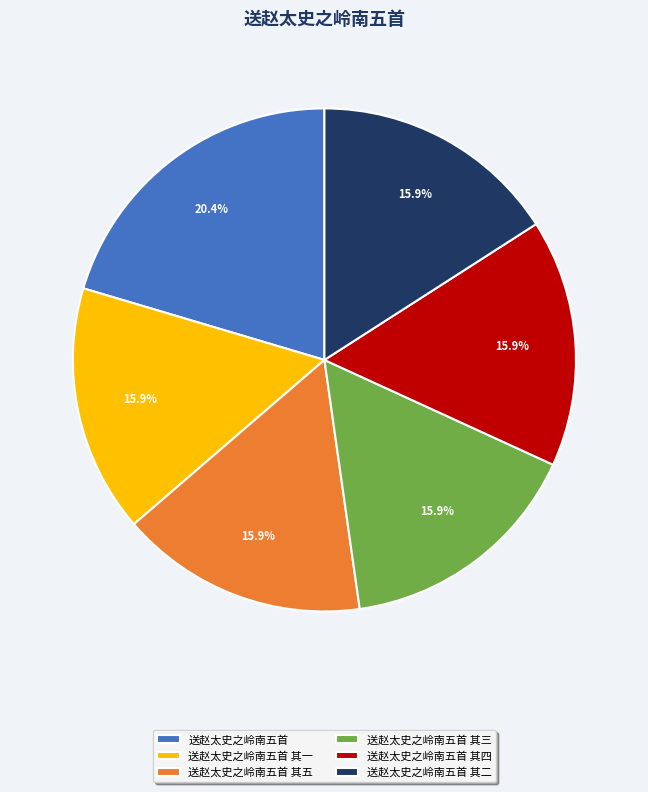

Is the sum of 送赵太史之岭南五首 其五 and 送赵太史之岭南五首 其三 greater than half?

No